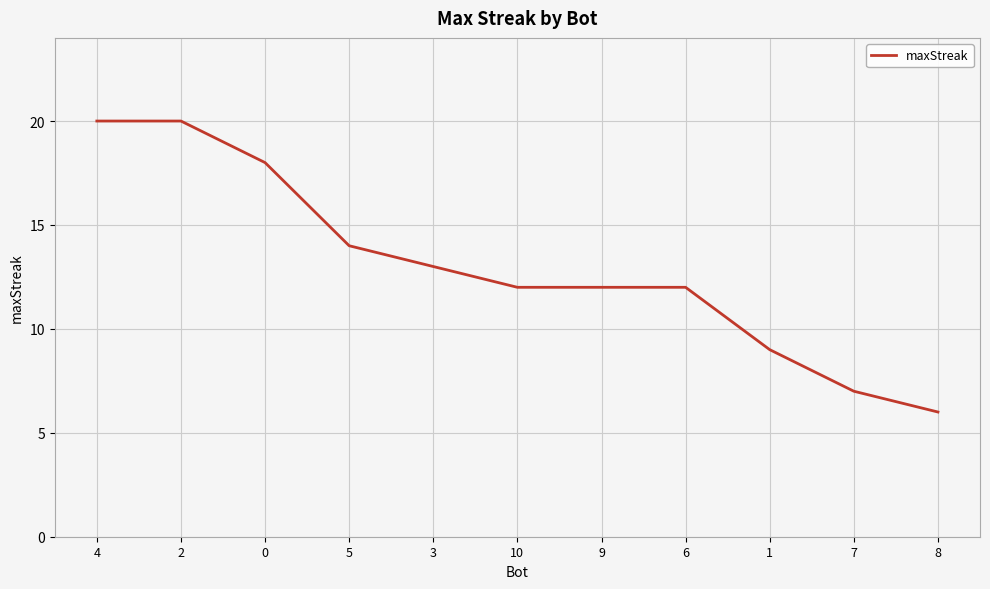

Reading right to left, transcribe all the data shown in this chart.

6	7	9	12	12	12	13	14	18	20	20